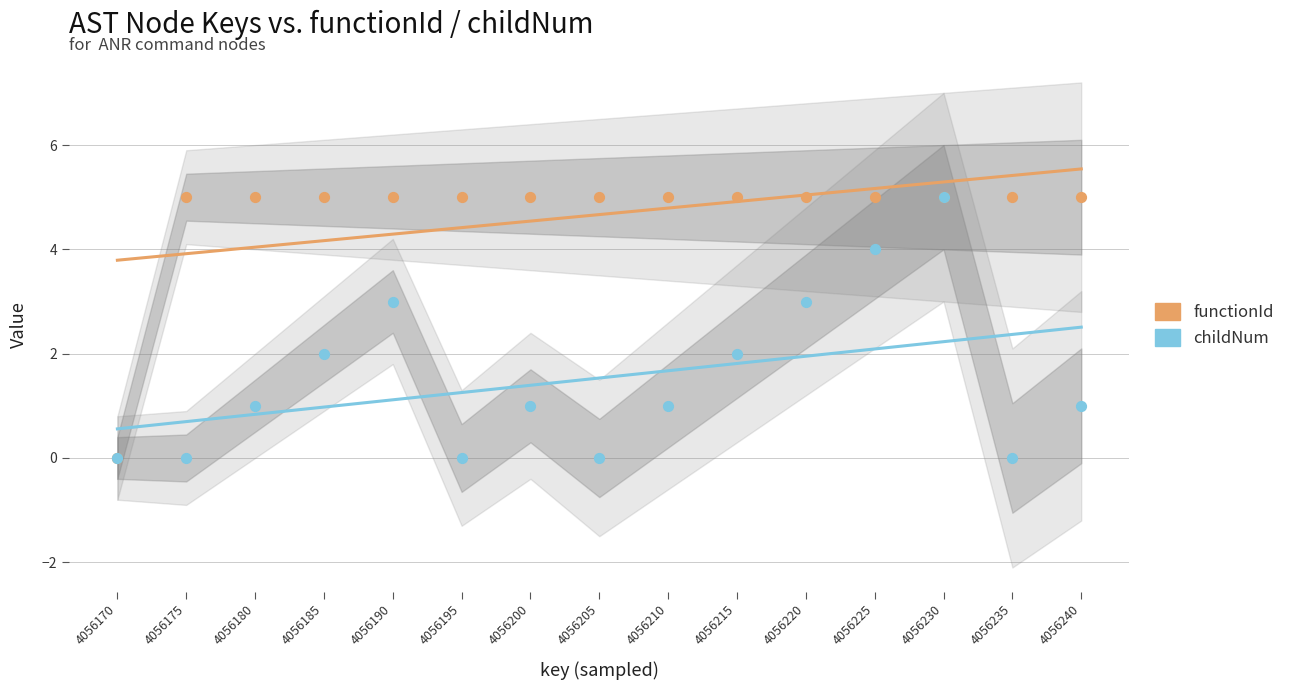

At how many categories does at least one series exceed 2?

14